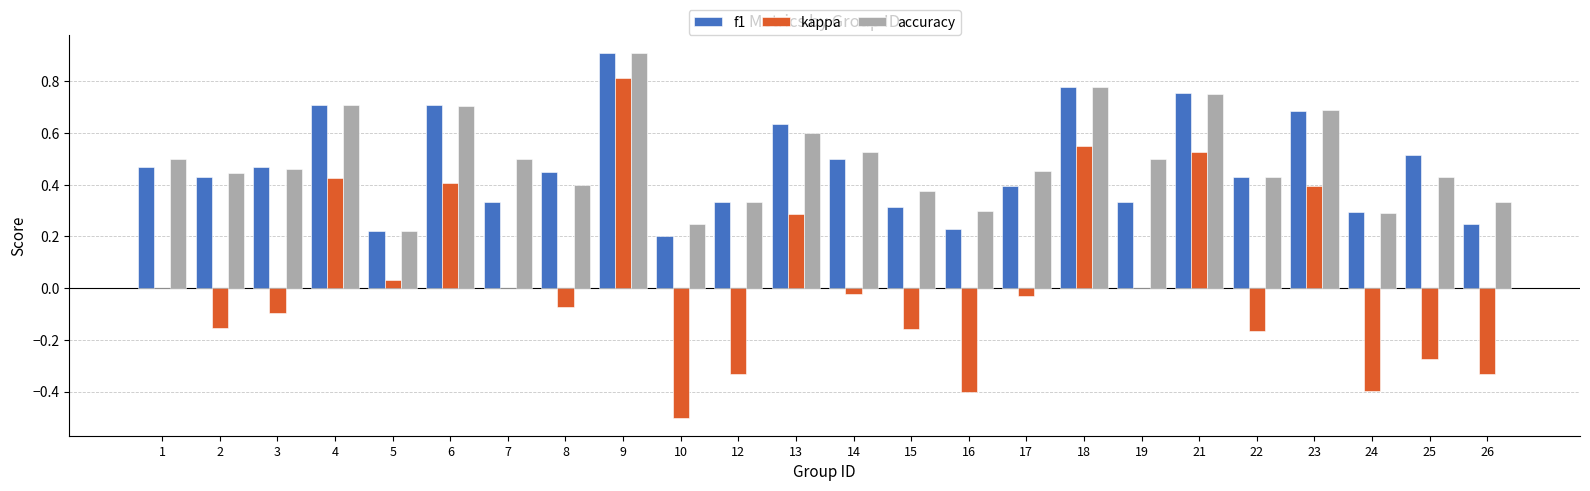

Where is f1 nearest to the value 0?

10